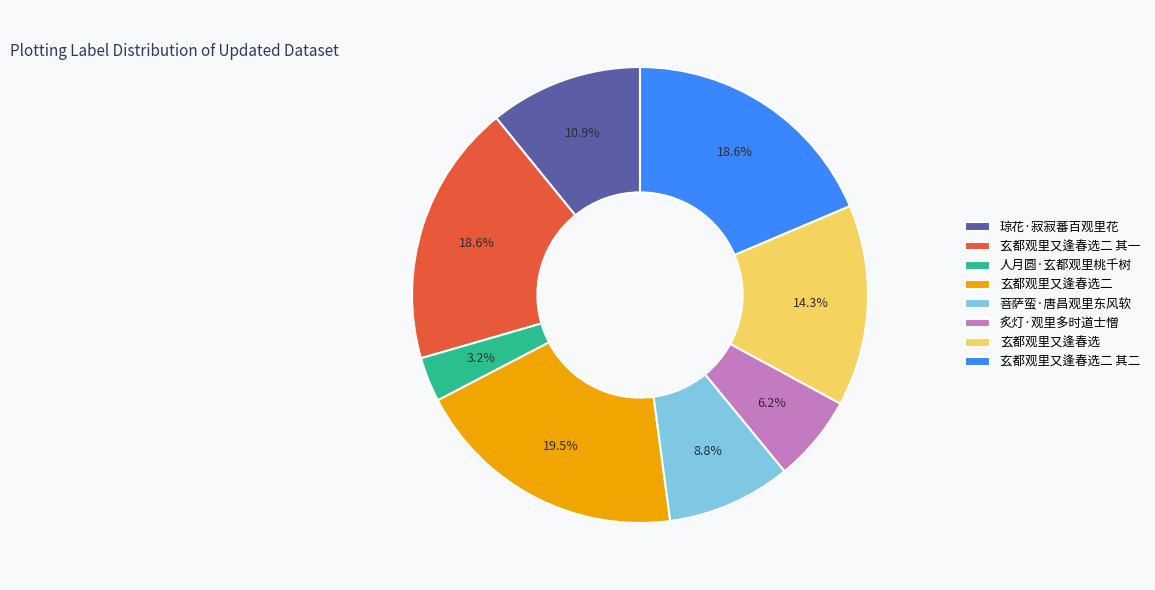

Which has a higher value, 琼花·寂寂蕃百观里花 or 人月圆·玄都观里桃千树?

琼花·寂寂蕃百观里花